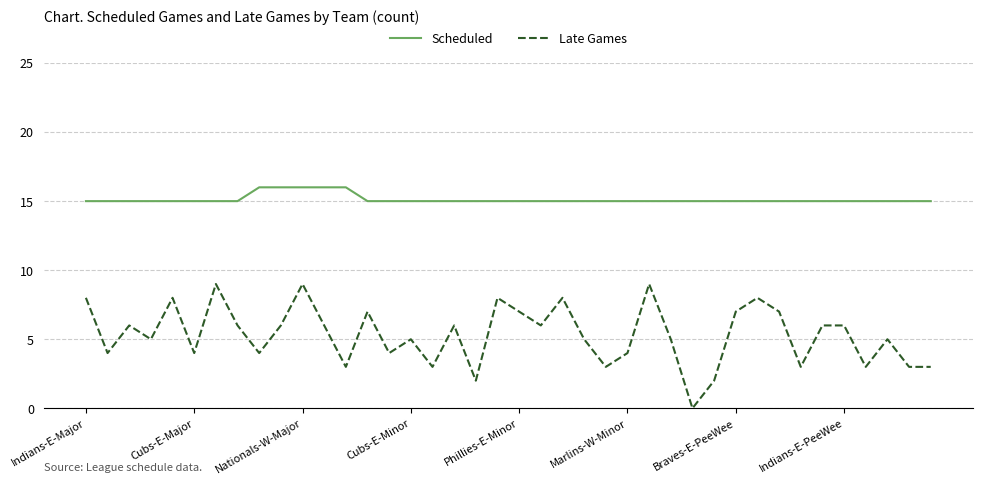

Count the Scheduled values in the range 15 to 16.

40